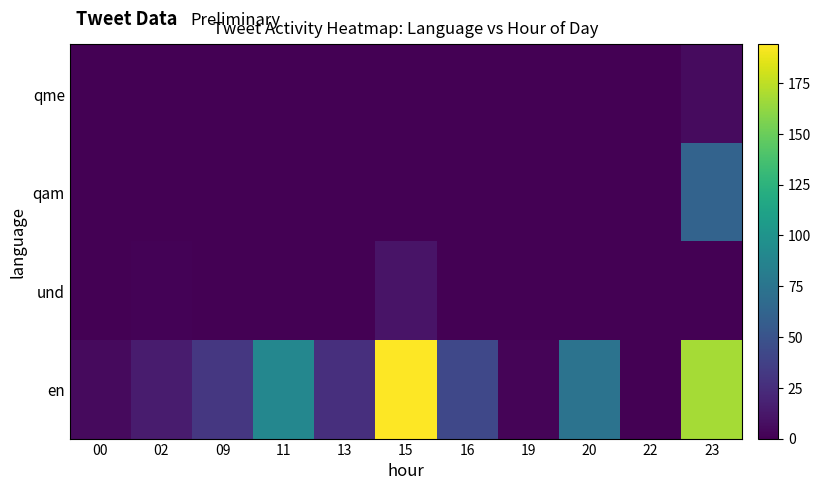

What is the total value across all series at 15?

204